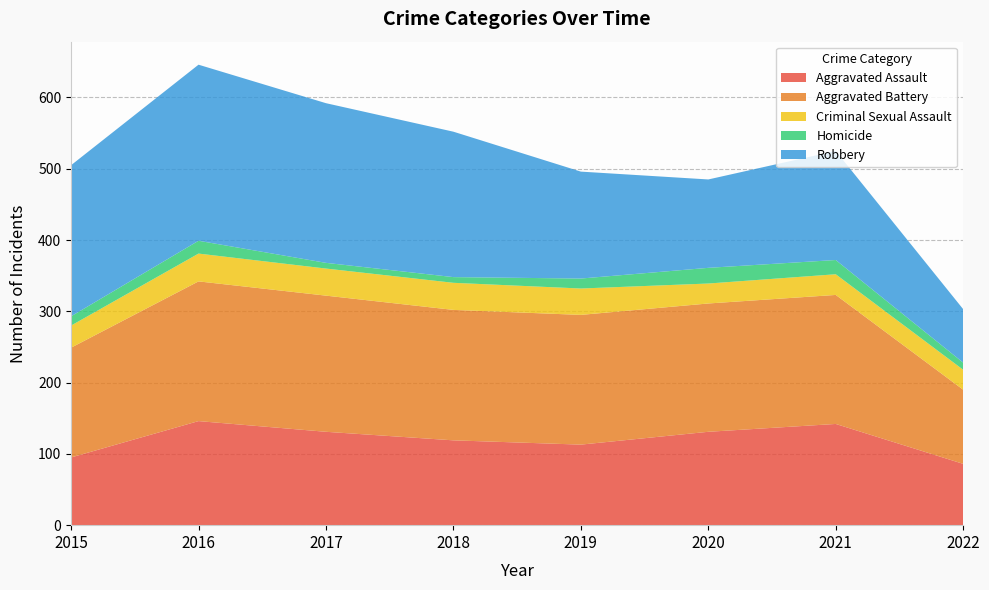

Reading right to left, extract all data points from this chart.

Aggravated Assault: 2022=86	2021=142	2020=131	2019=113	2018=119	2017=131	2016=146	2015=95
Aggravated Battery: 2022=104	2021=181	2020=180	2019=182	2018=183	2017=191	2016=196	2015=154
Criminal Sexual Assault: 2022=28	2021=29	2020=28	2019=37	2018=38	2017=38	2016=39	2015=31
Homicide: 2022=10	2021=20	2020=22	2019=14	2018=8	2017=8	2016=18	2015=13
Robbery: 2022=75	2021=153	2020=124	2019=150	2018=204	2017=224	2016=247	2015=212